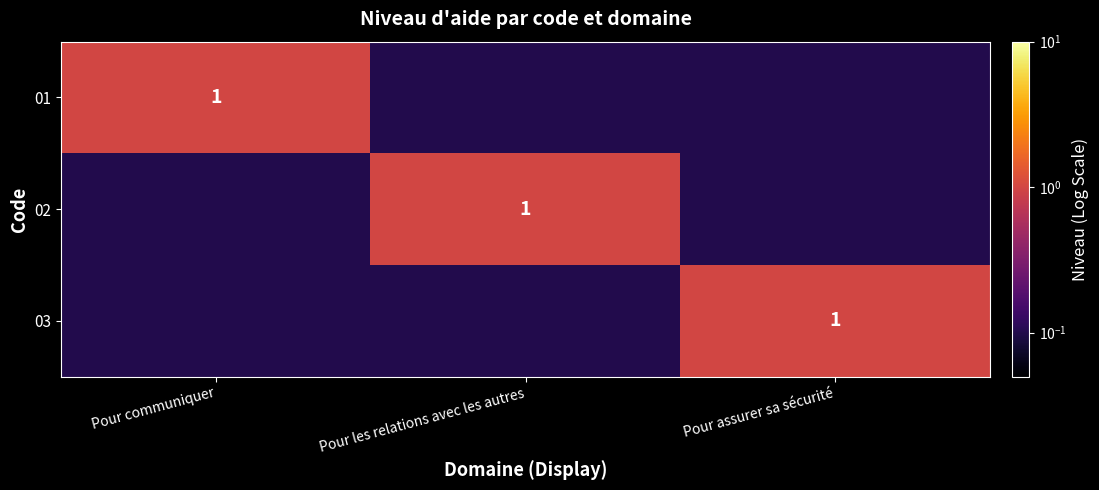

True or false: 02 has a value of 1.0 at Pour les relations avec les autres.

True